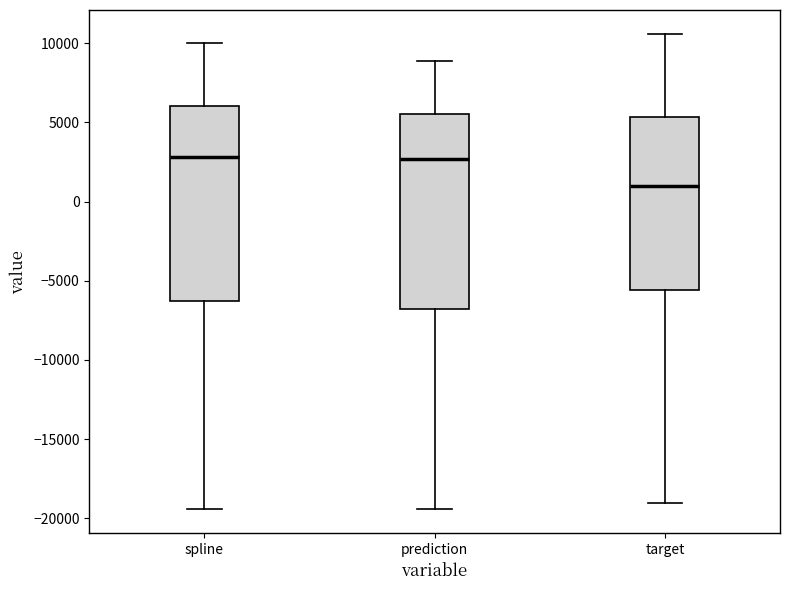

Where does the lower whisker of the box for prediction end on the y-axis? The values are not printed on the chart, so give them approximately, as read against the axis.

-19500